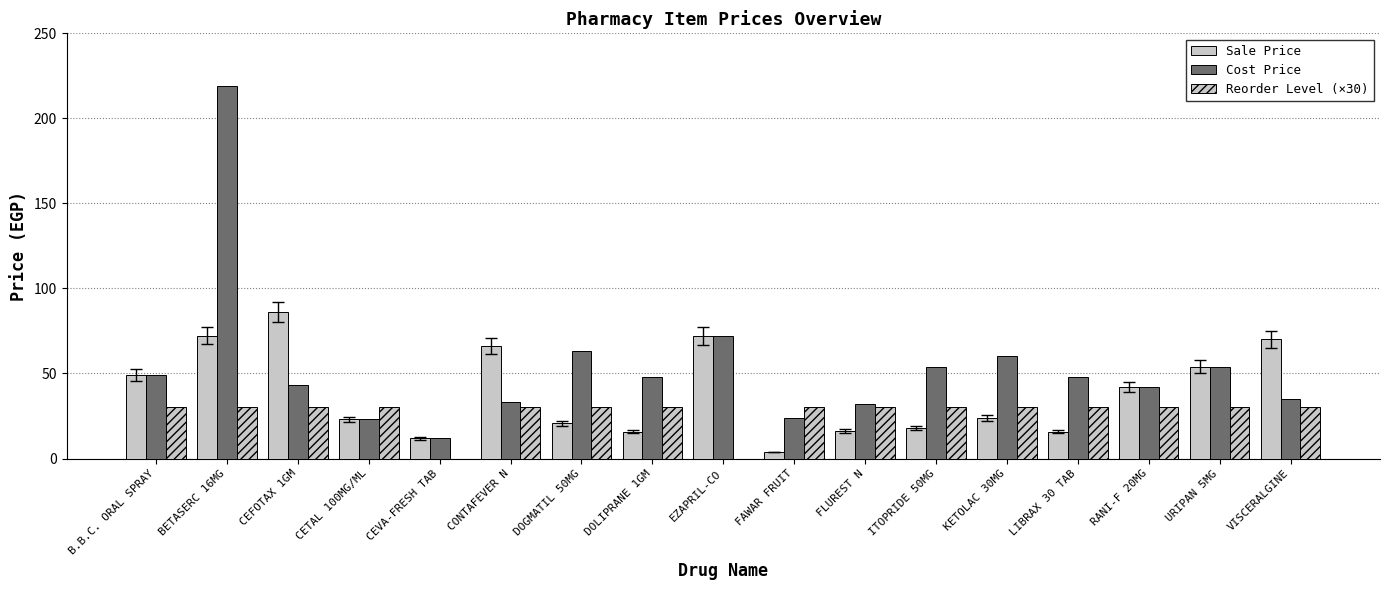

Which category has the highest value in the Reorder Level (×30) series?

B.B.C. ORAL SPRAY